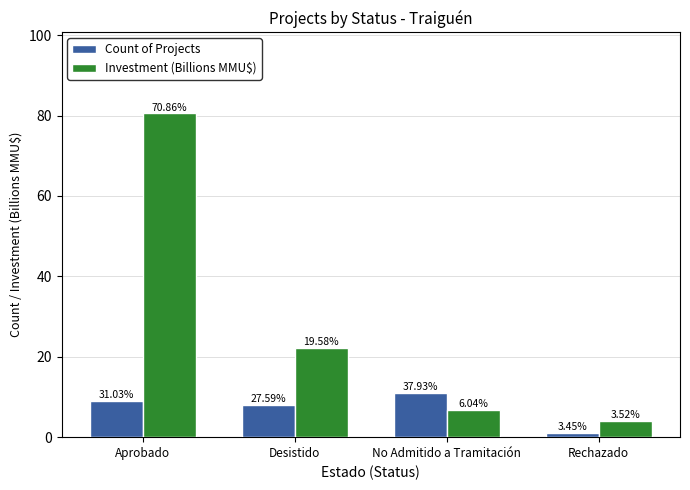

Reading left to right, list all the values displayed in this chart.

Count of Projects: 9.0	8.0	11.0	1.0
Investment (Billions MMU$): 80.5	22.3	6.9	4.0